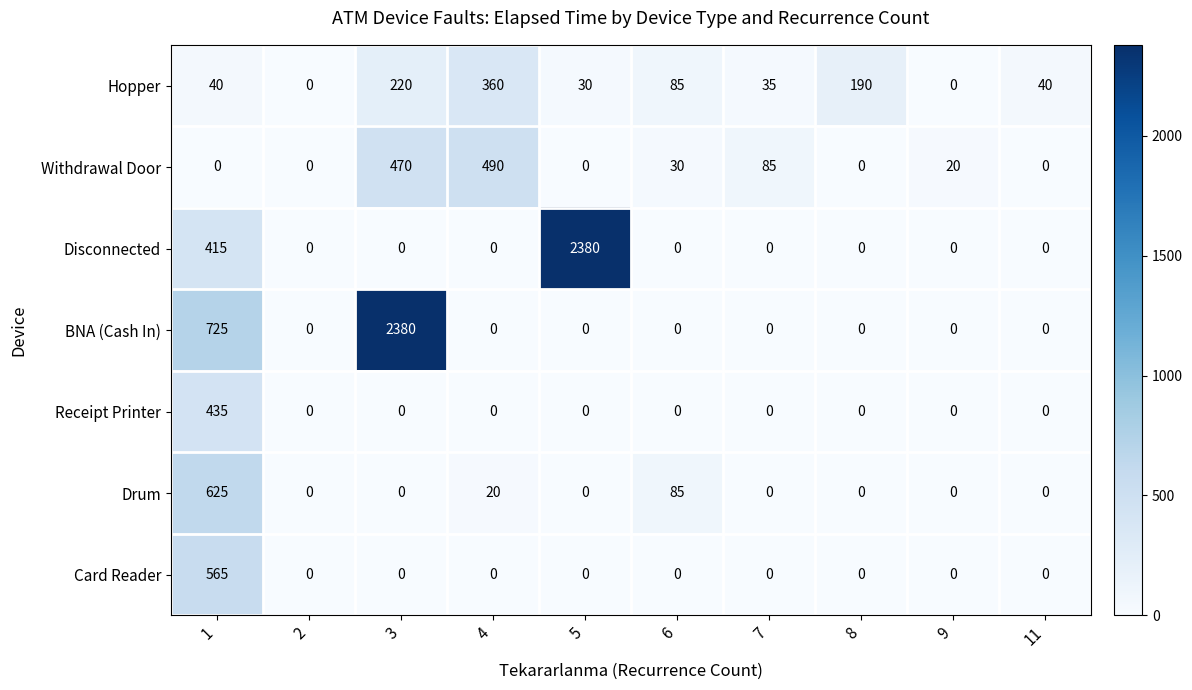

What is the highest value of the Hopper series?

360